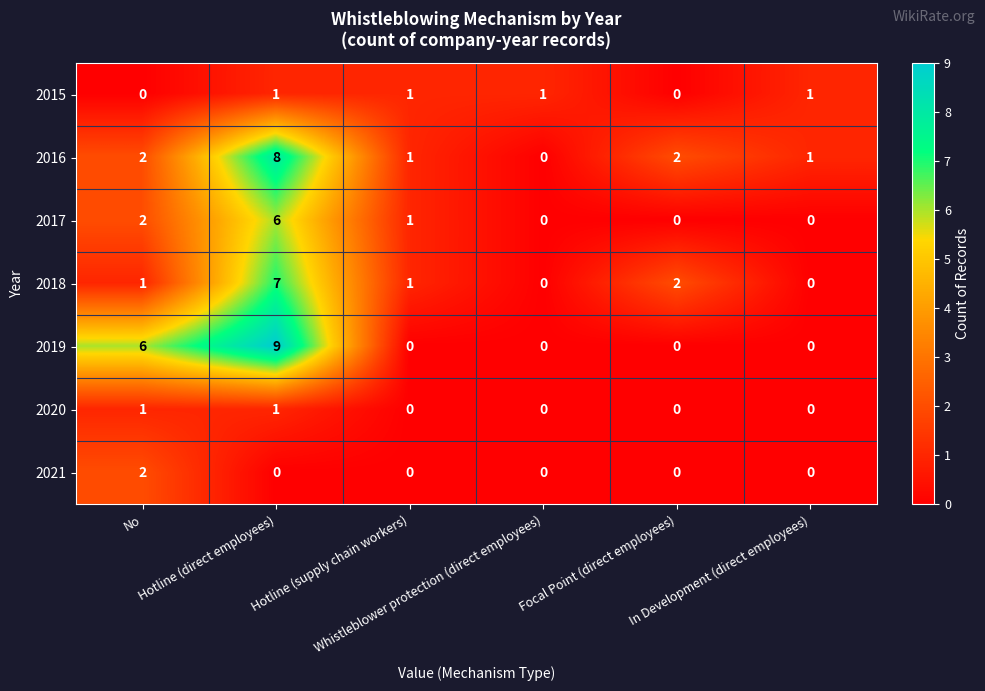

What is the sum of all 2015 values?

4